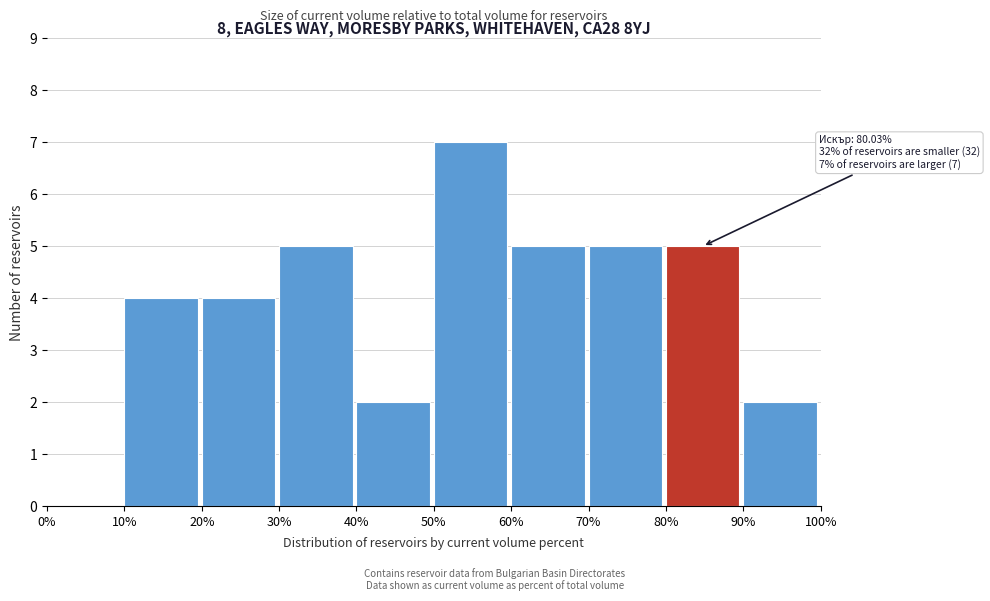

Which range on the x-axis has the tallest bar?

50% to 60%